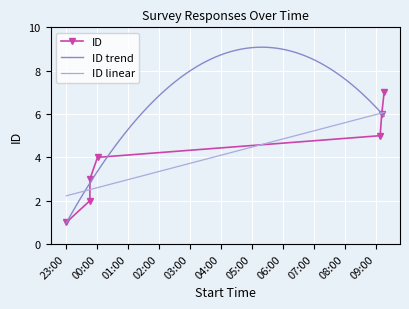

List the labels in order of value, largest first.

2021-02-01 09:16:40, 2021-02-01 09:12:04, 2021-02-01 09:09:01, 2021-02-01 00:01:02, 2021-01-31 23:46:22, 2021-01-31 23:46:15, 2021-01-31 23:00:45